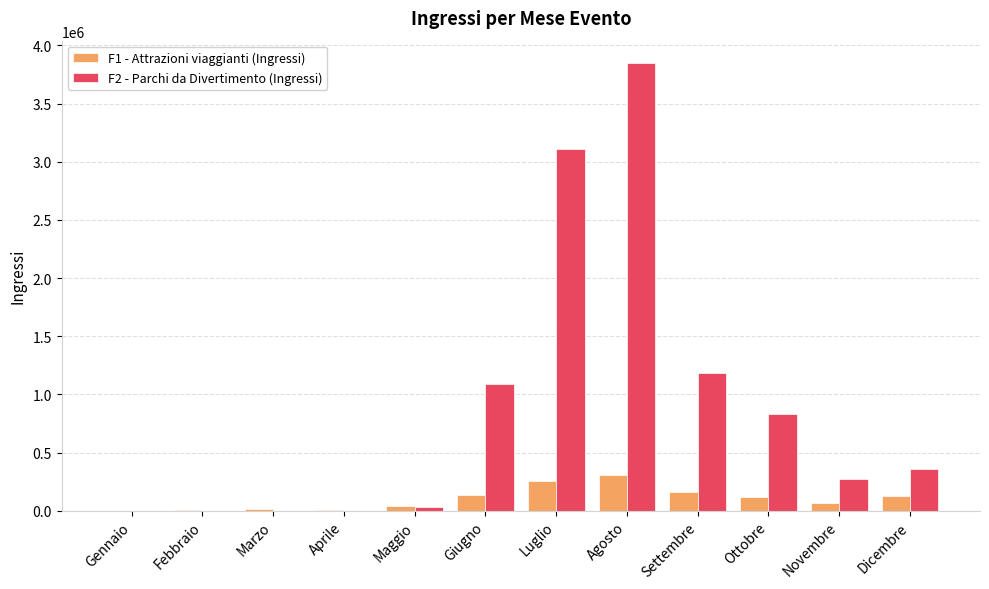

What is the maximum value shown in the chart?

3848011